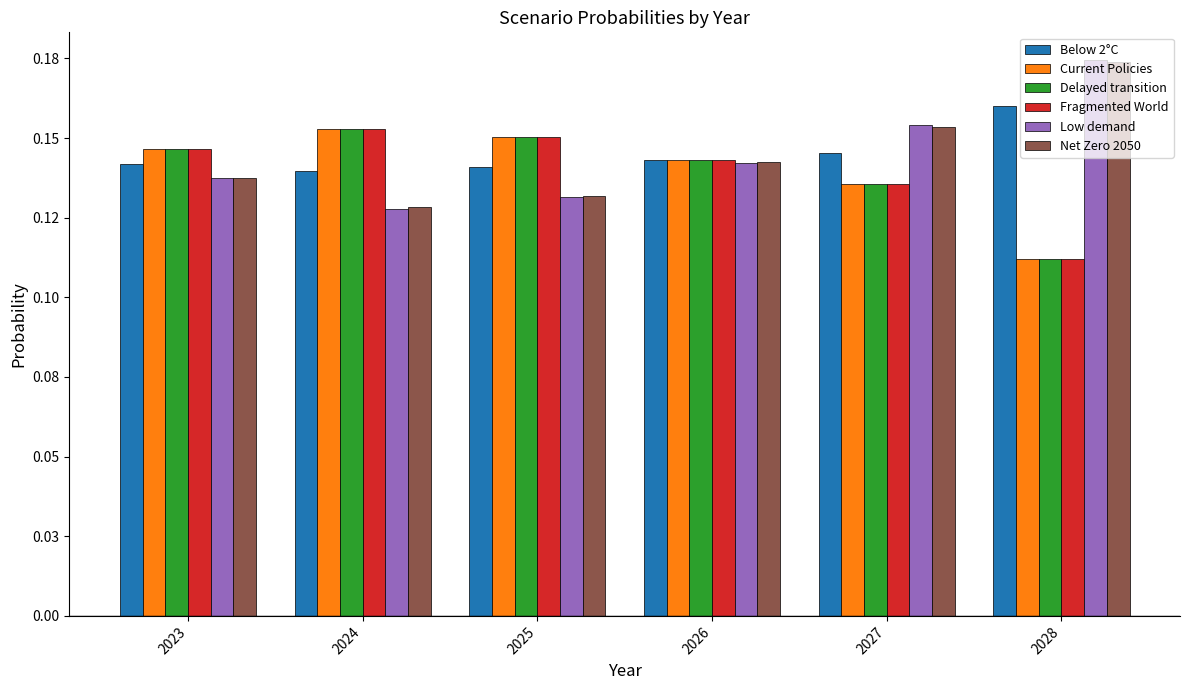

Are the bars horizontal?

No